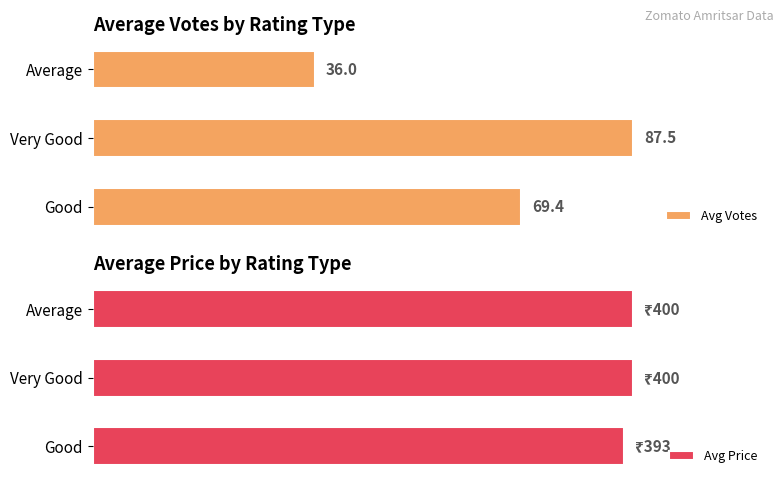

What are all the series names shown in the legend?

Avg Votes, Avg Price